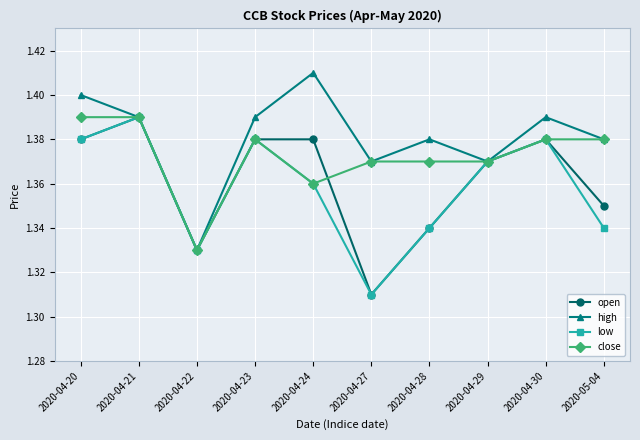

The open series shows 2.3 at 2020-04-20. True or false?

False